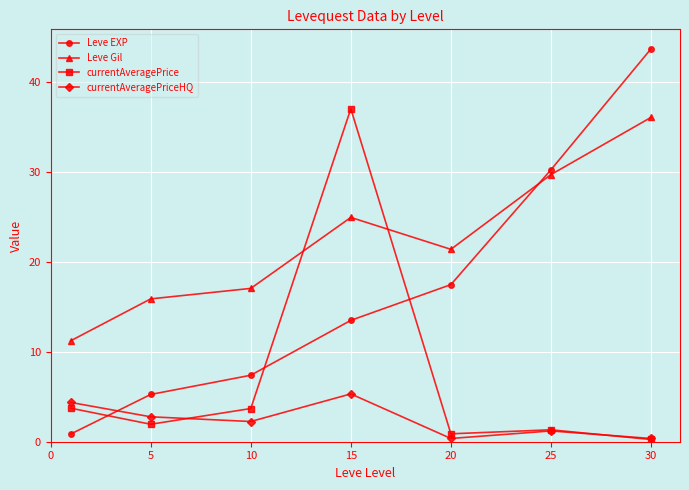

At how many categories does at least one series exceed 19?

4